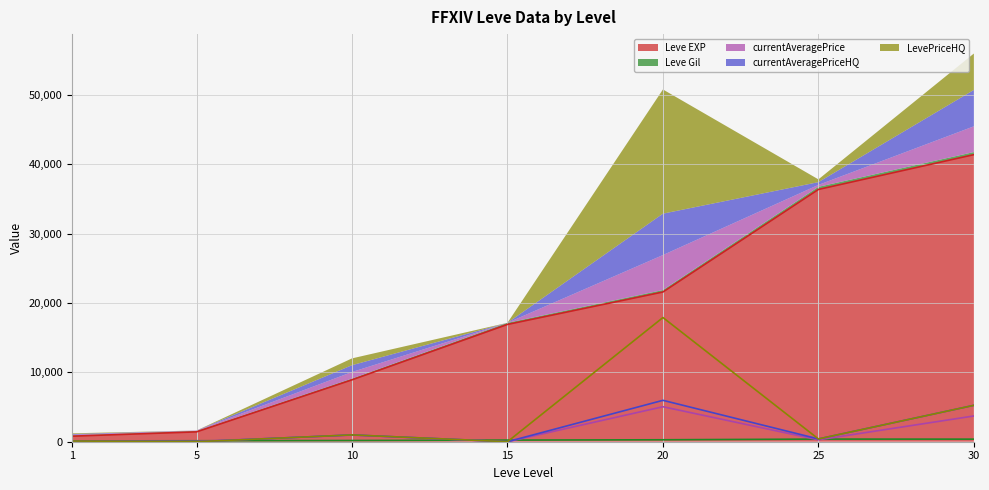

Is it true that Leve EXP equals 23794 at 15?

False